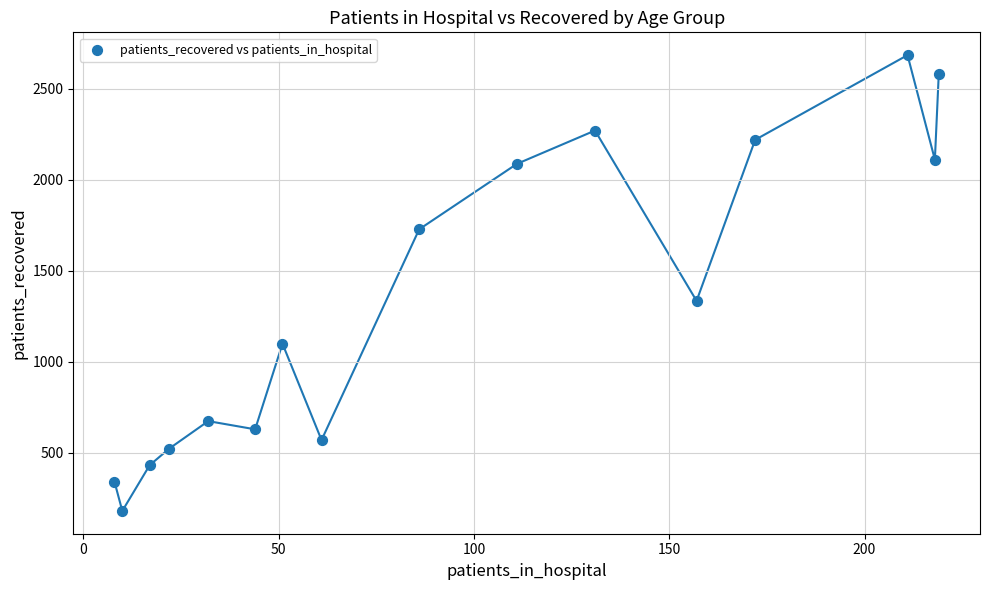

What Y value in the scatter plot is closest to 1433?

1335